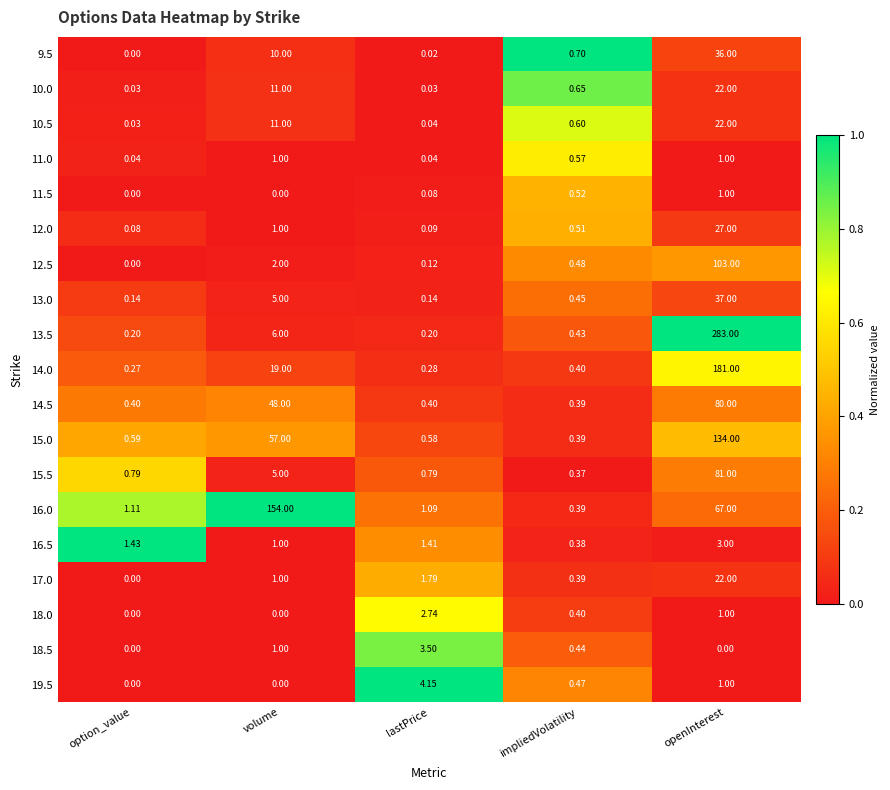

What is the total value across all series at lastPrice?

17.5